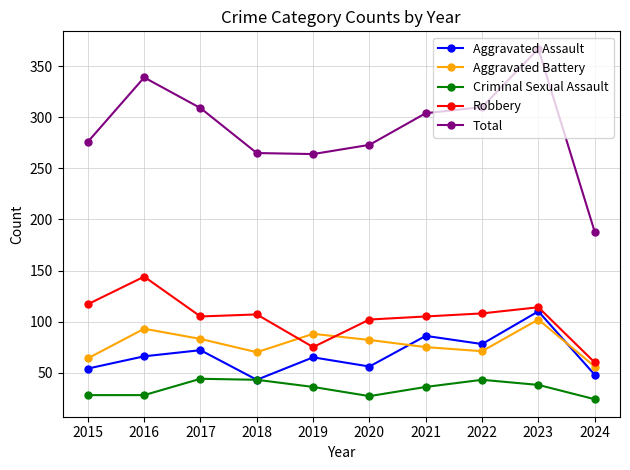

Count the number of data series in this chart.

5